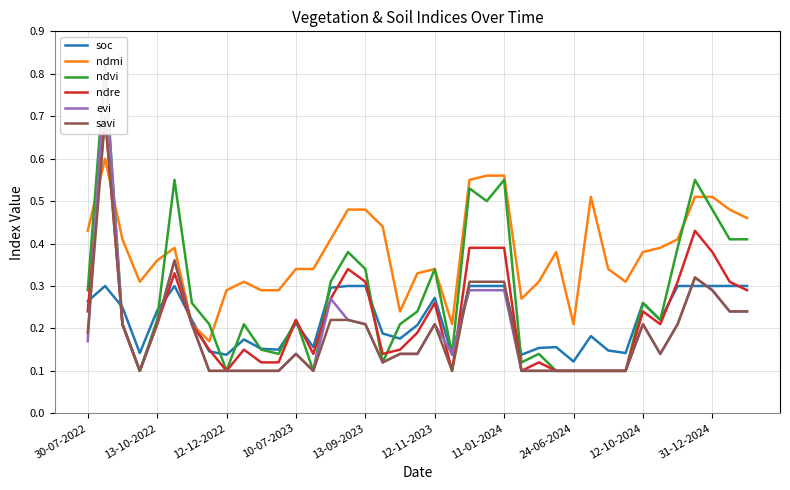

List the series in order of their peak value, lowest first.

soc, ndmi, ndre, savi, evi, ndvi